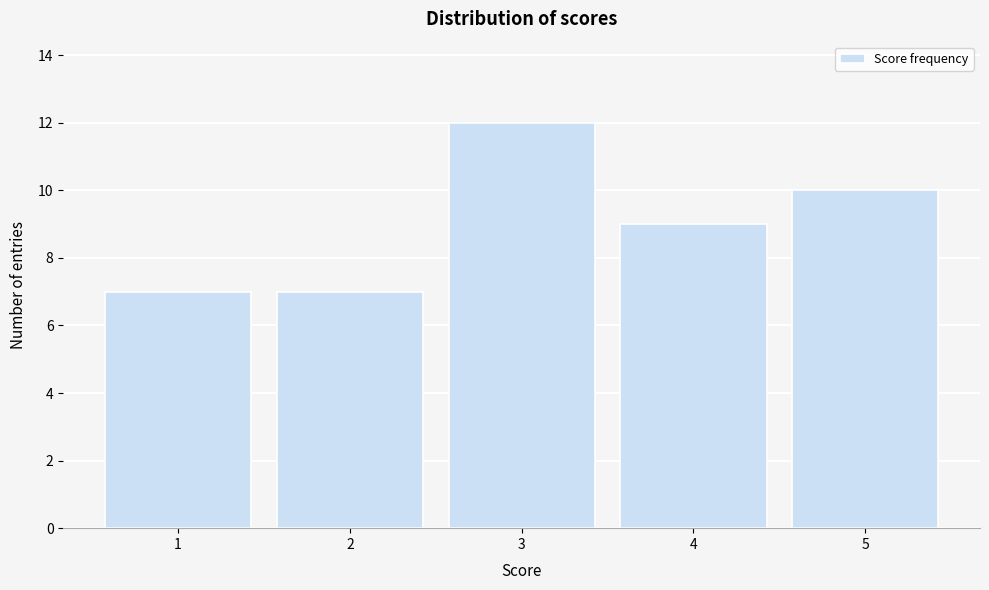

Reading left to right, list every bar in this chart as the range it spans on the x-axis followed by its height. The values are not printed on the chart, so give them approximately, as read against the axis.

0.5 to 1.5: 7
1.5 to 2.5: 7
2.5 to 3.5: 12
3.5 to 4.5: 9
4.5 to 5.5: 10